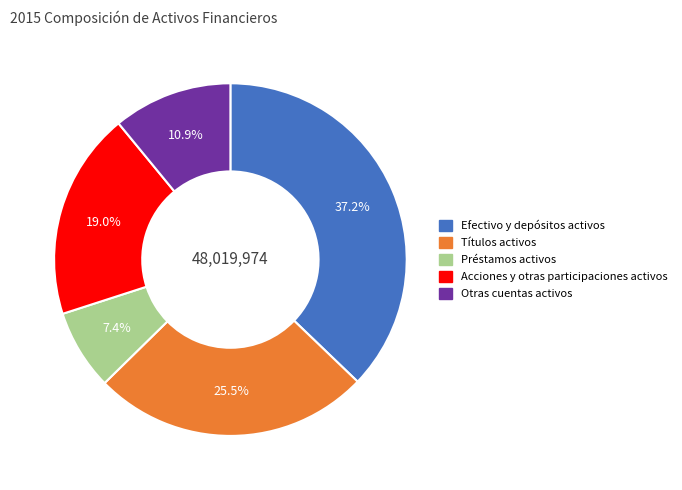

Rank the categories by value from highest to lowest.

Efectivo y depósitos activos, Títulos activos, Acciones y otras participaciones activos, Otras cuentas activos, Préstamos activos